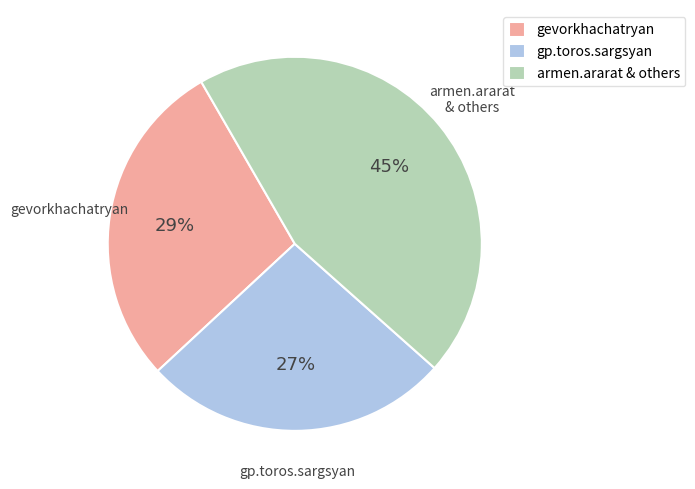

Rank the categories by value from lowest to highest.

gp.toros.sargsyan, gevorkhachatryan, armen.ararat & others